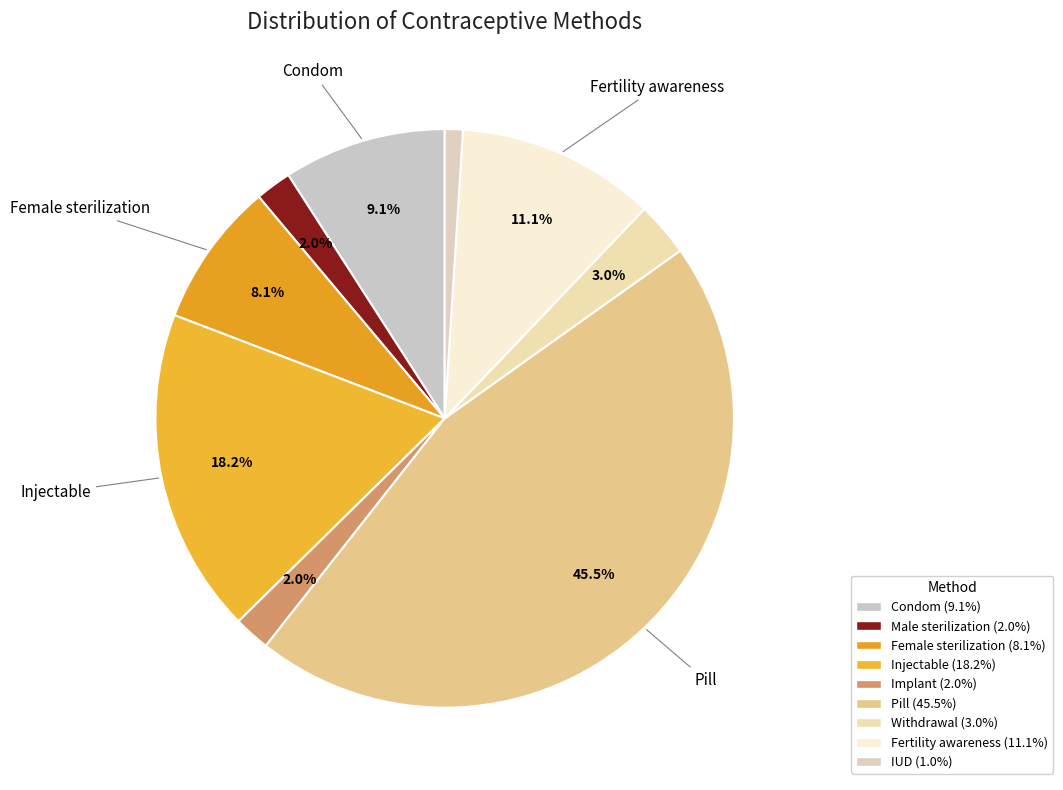

How many segments does this pie chart have?

9